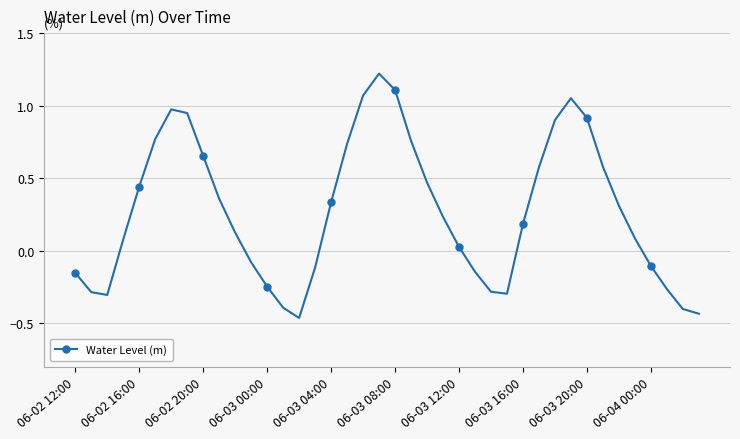

What is the greatest value displayed?

1.2